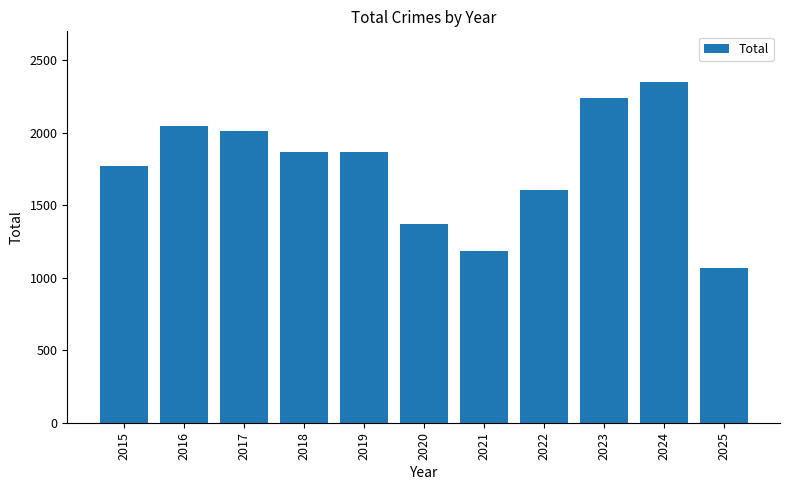

Does the chart contain stacked bars?

No